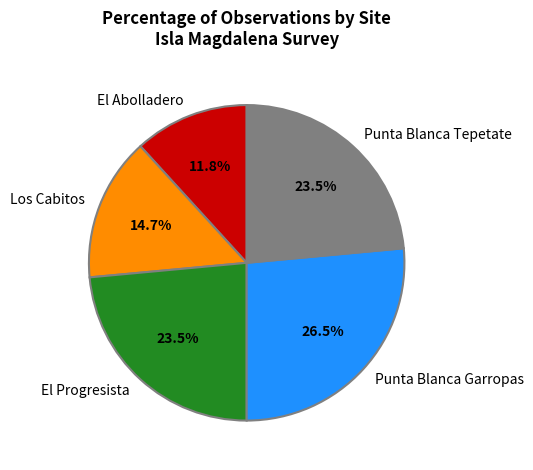

Which slice is the smallest?

El Abolladero